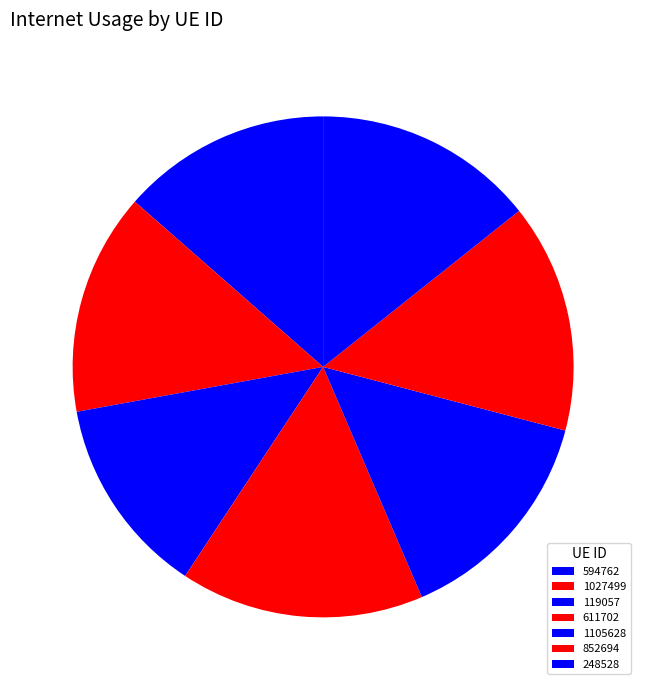

What is the smallest slice in the pie chart?

119057